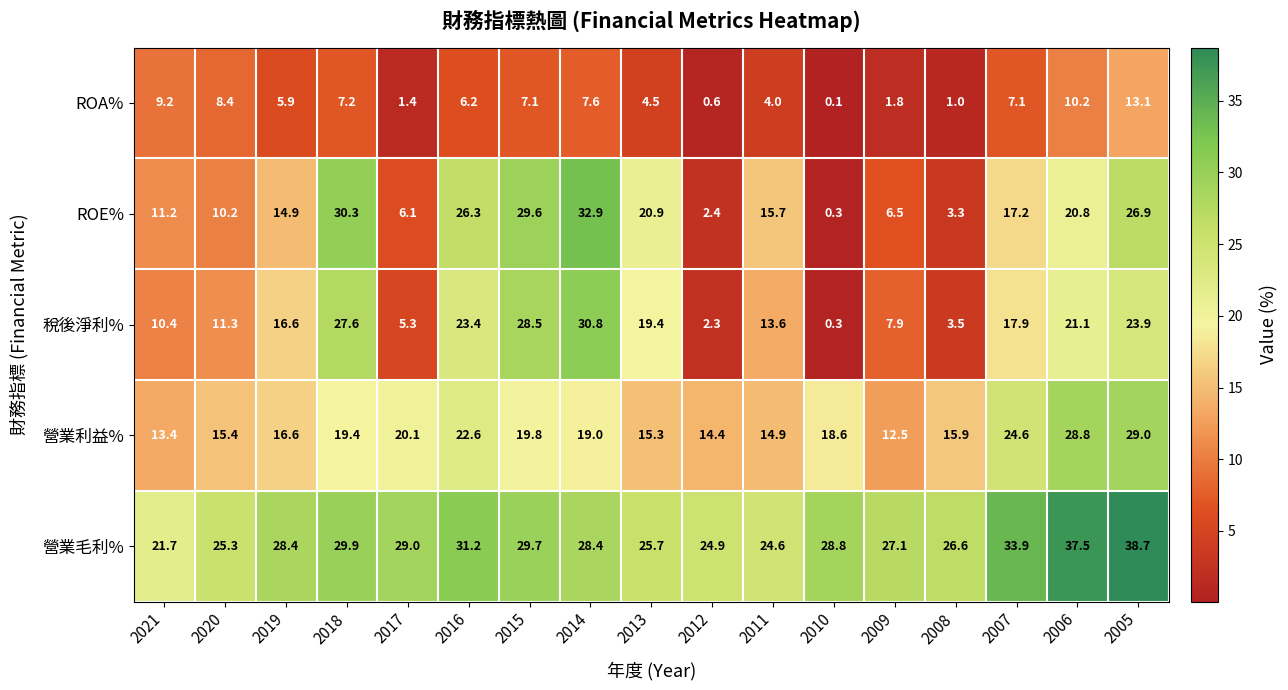

How many distinct data groups are displayed?

5